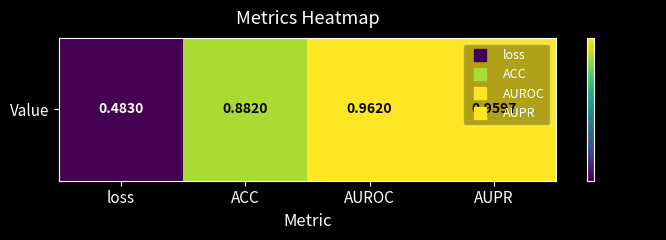

What is the sum of the values at AUROC and ACC?

1.8